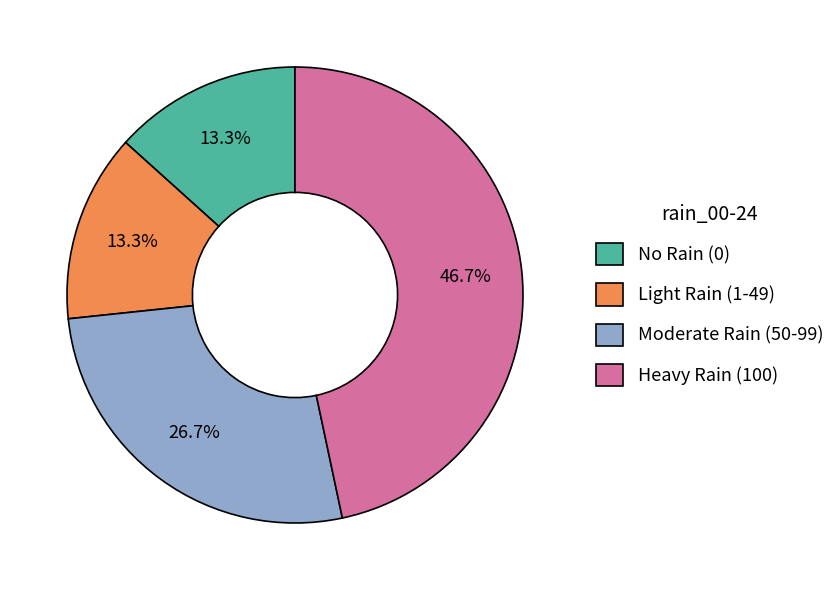

Does any single category account for the majority?

No